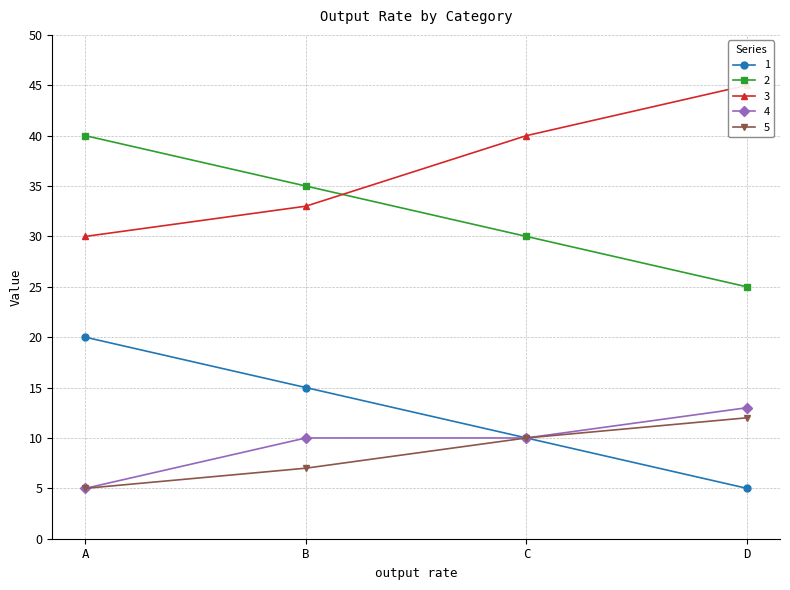

What is the sum of the 4 values at C and B?

20